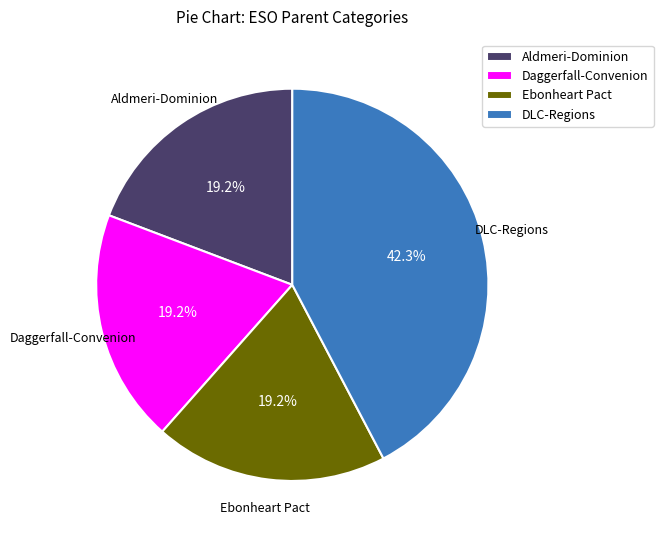

Is there a majority slice in this chart?

No